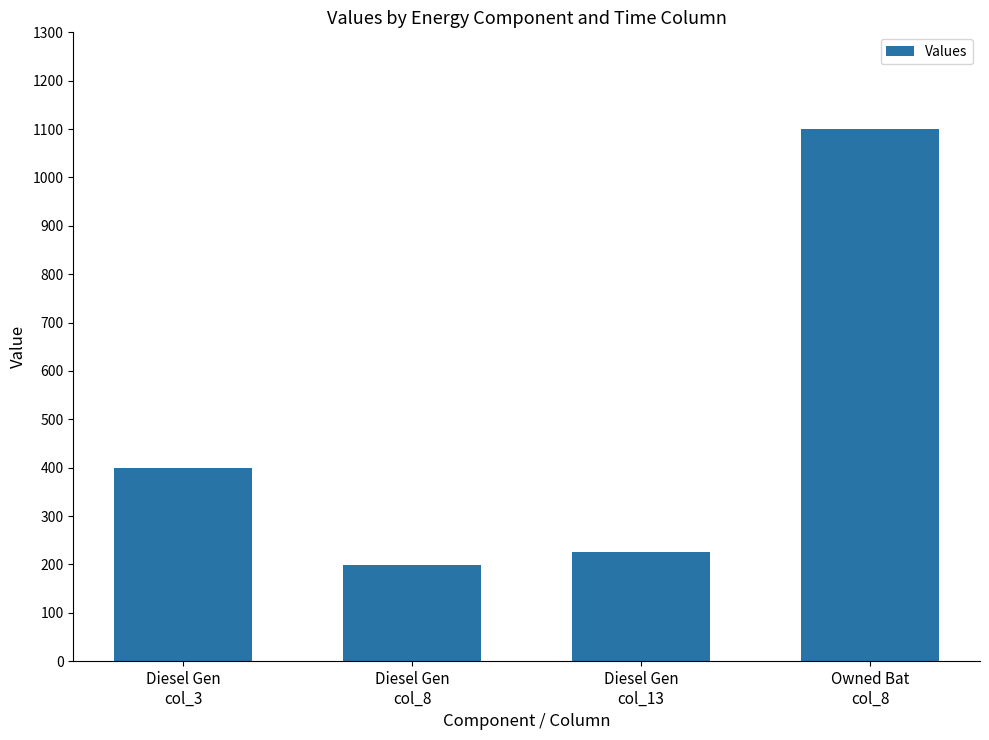

Count the number of data series in this chart.

1